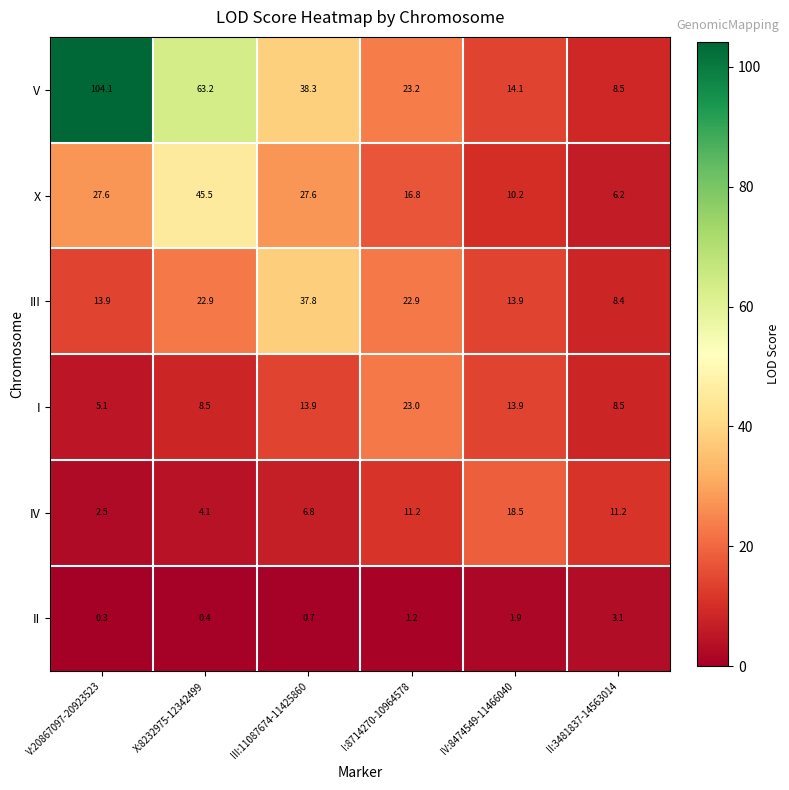

Rank the series at III:11087674-11425860 from lowest to highest value.

II, IV, I, X, III, V